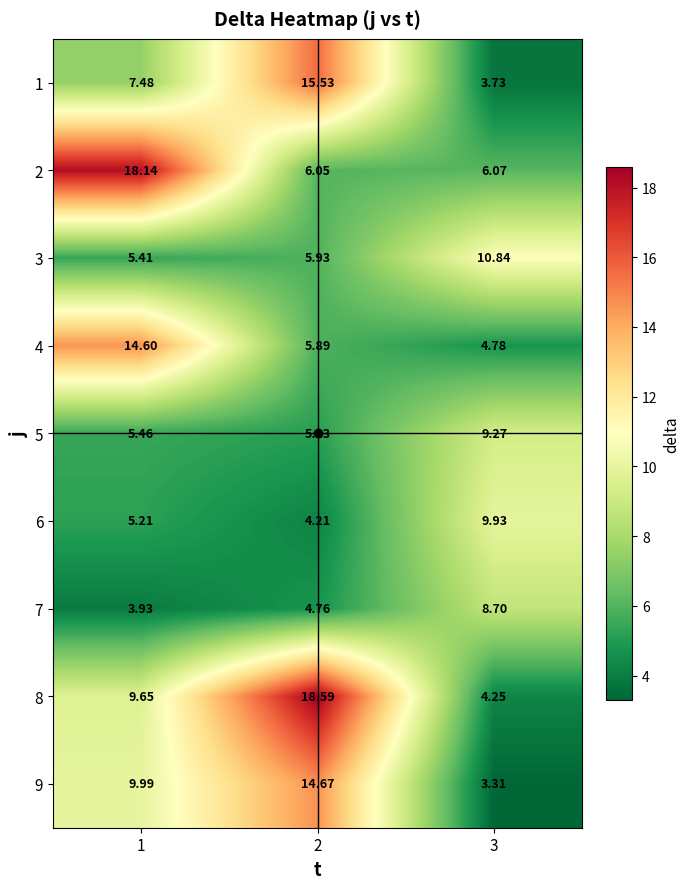

What is the maximum value shown in the chart?

18.6